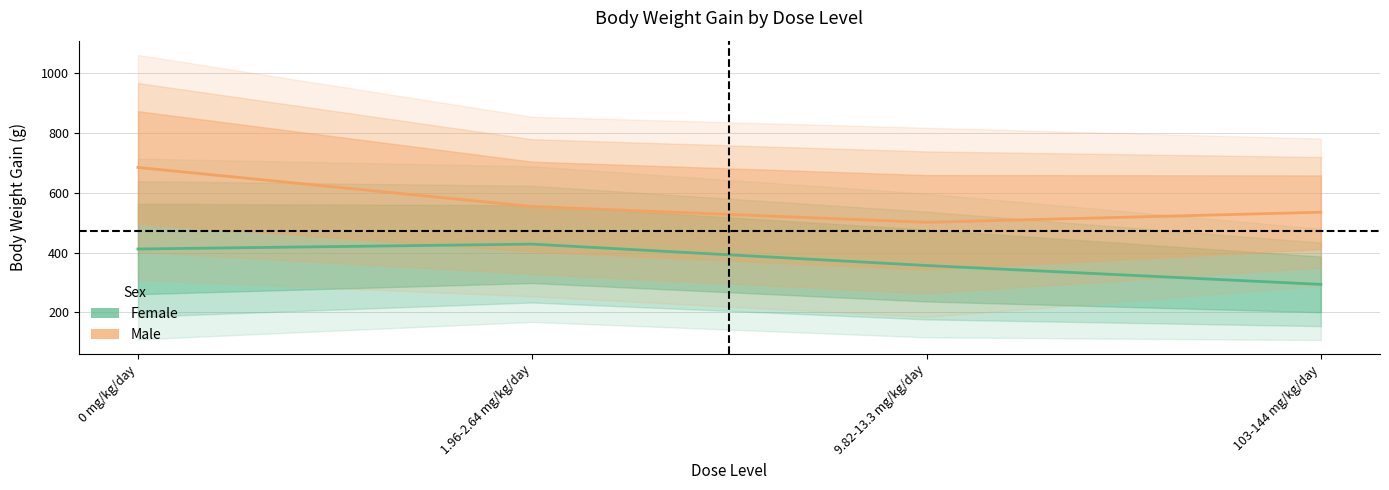

What is the smallest value displayed?

293.7